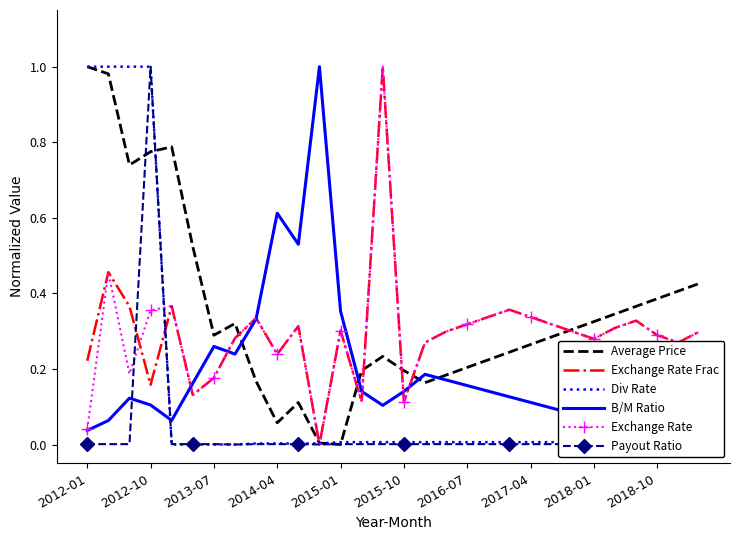

True or false: Exchange Rate Frac has a value of 0.3 at 2014-04.

False